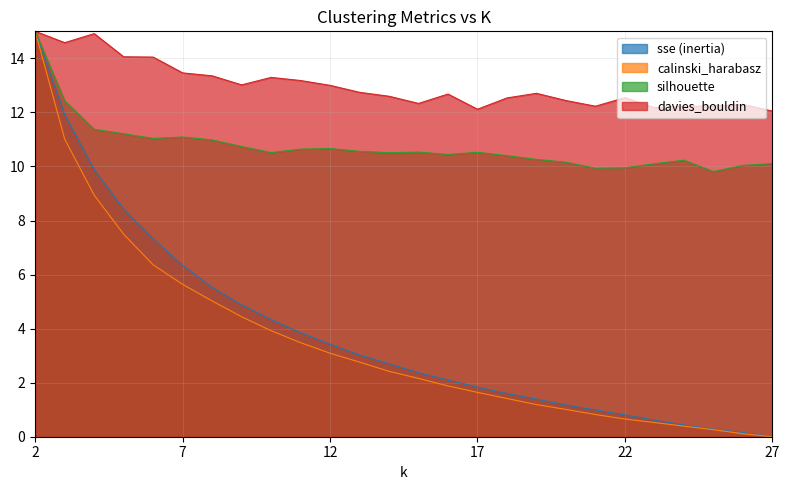

What is the maximum value for sse (inertia)?

15.0